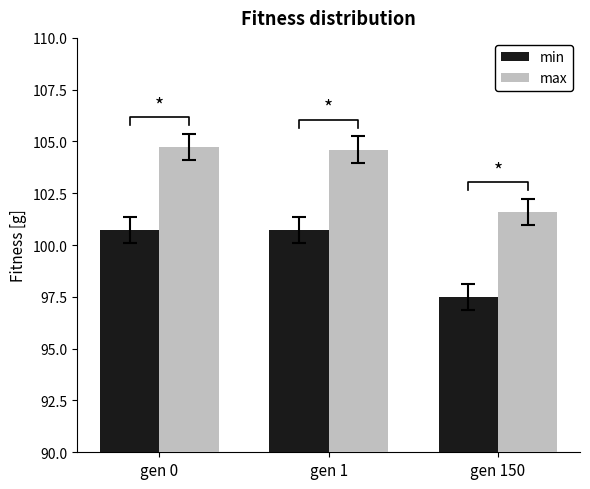

What is the difference between the highest and lowest values at gen 1?

3.9